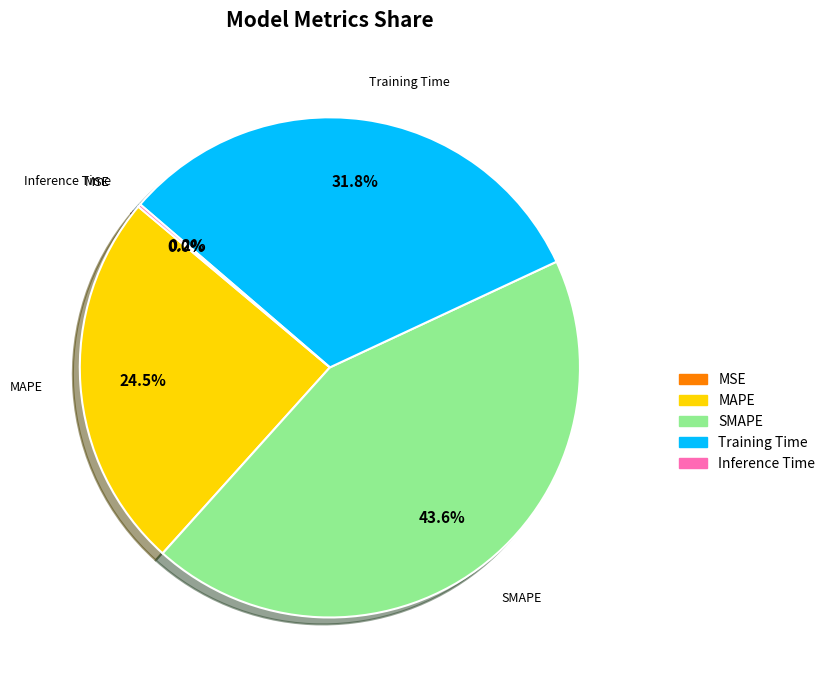

Do MAPE and Training Time together represent more than half of the pie?

Yes